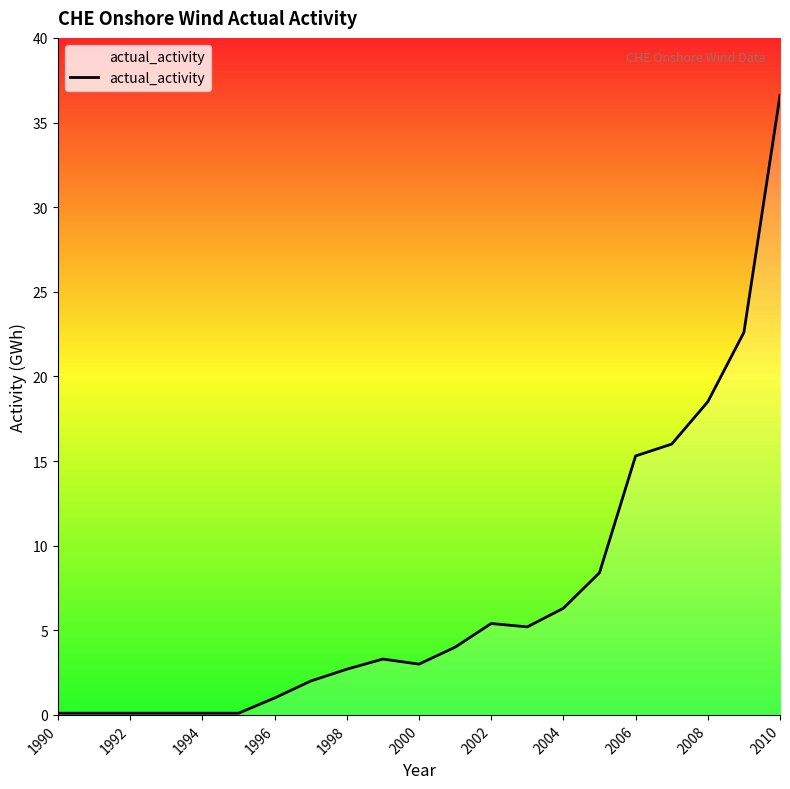

What is the maximum value shown in the chart?

36.6